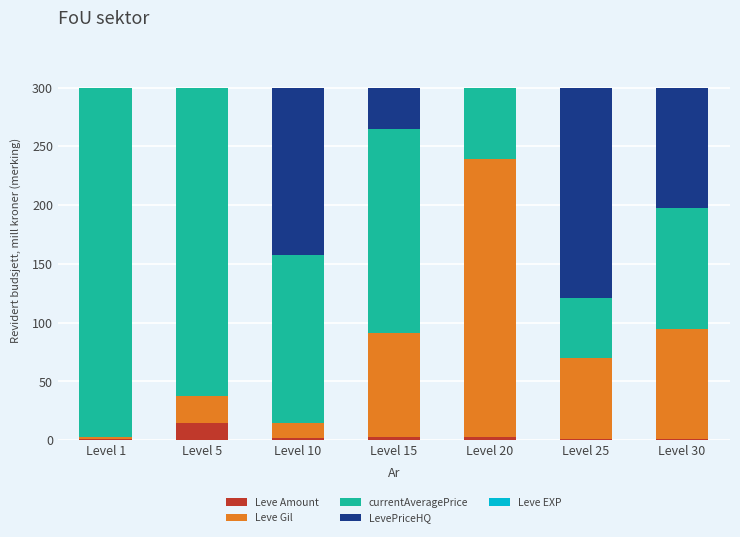

At which label does Leve Amount reach its peak?

Level 5